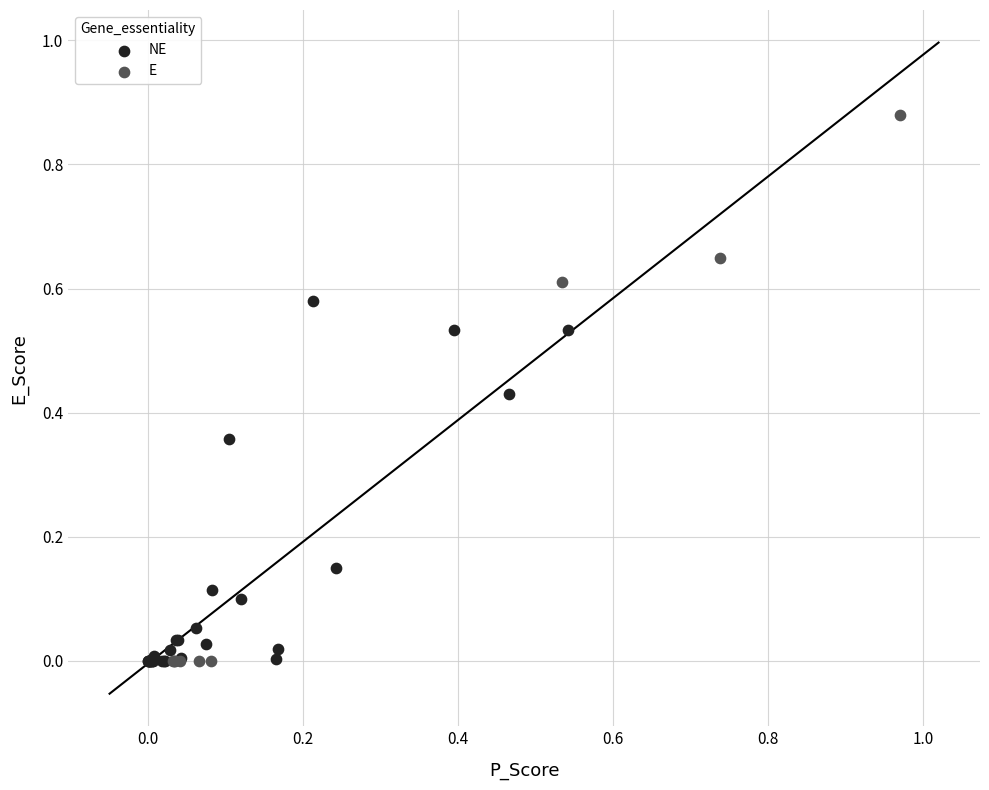

Which series reaches the maximum Y coordinate?

E